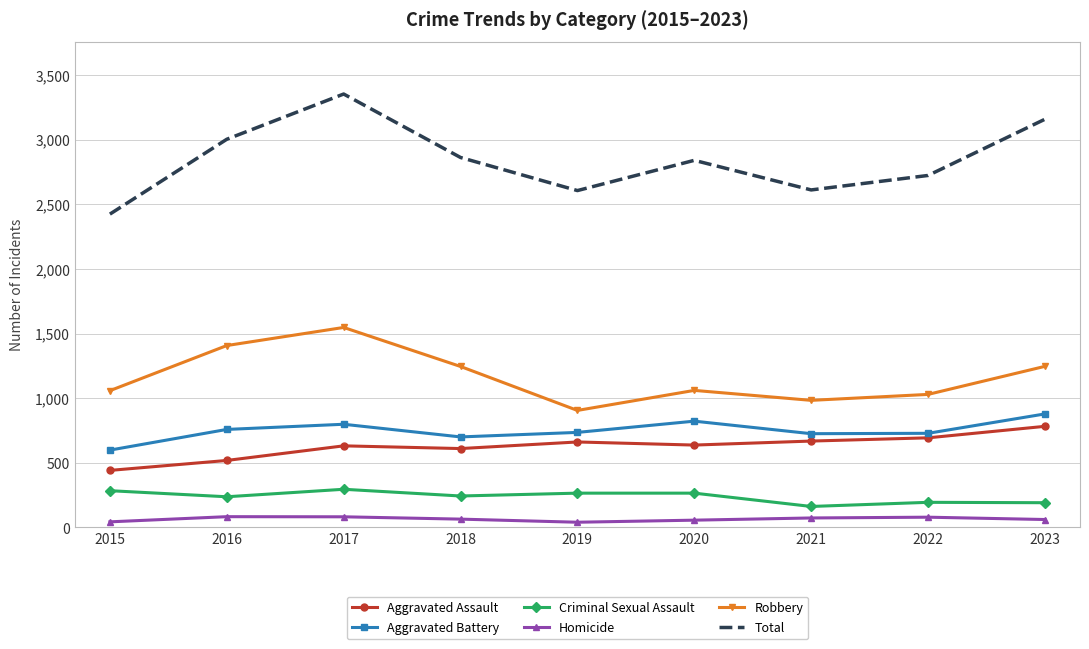

At which category is the sum across all series the highest?

2017